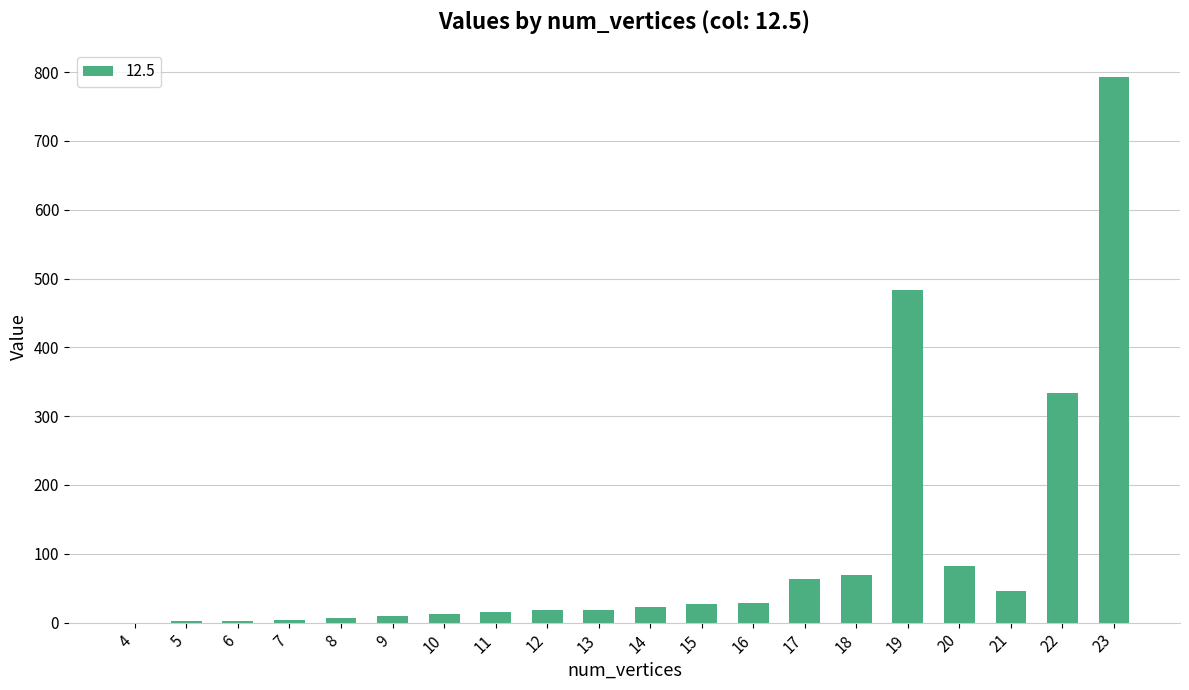

What is the change in value from 4 to 14?

+23